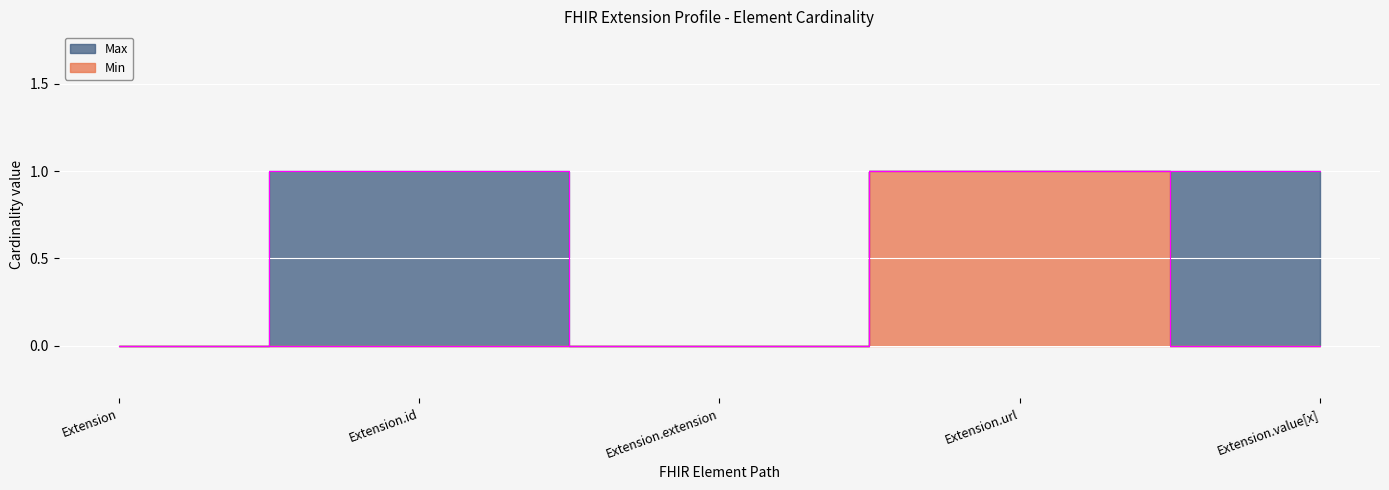

How many data points does each series have?

5